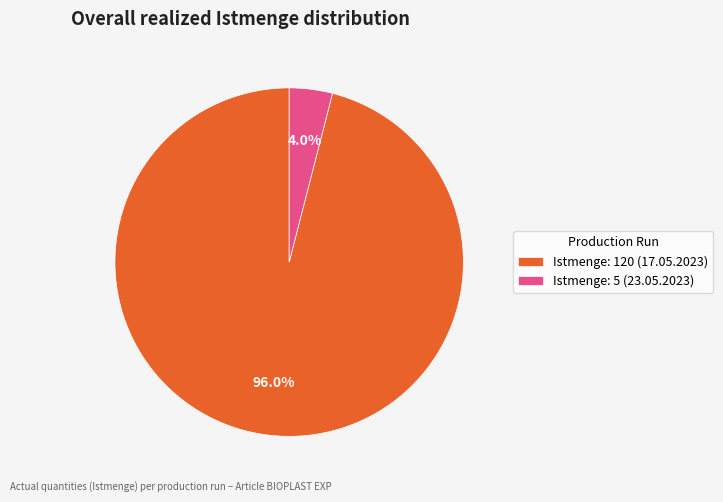

To the nearest percent, what portion does Istmenge: 5 (23.05.2023) represent?

4%